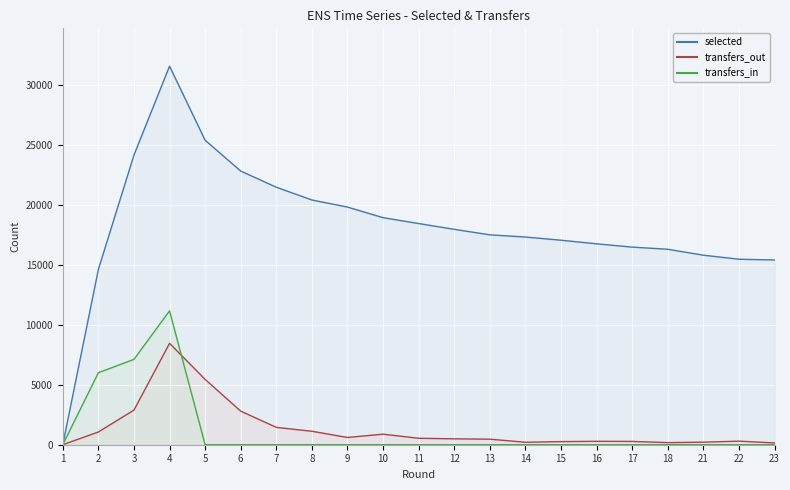

At which label is selected closest to 15774?

21